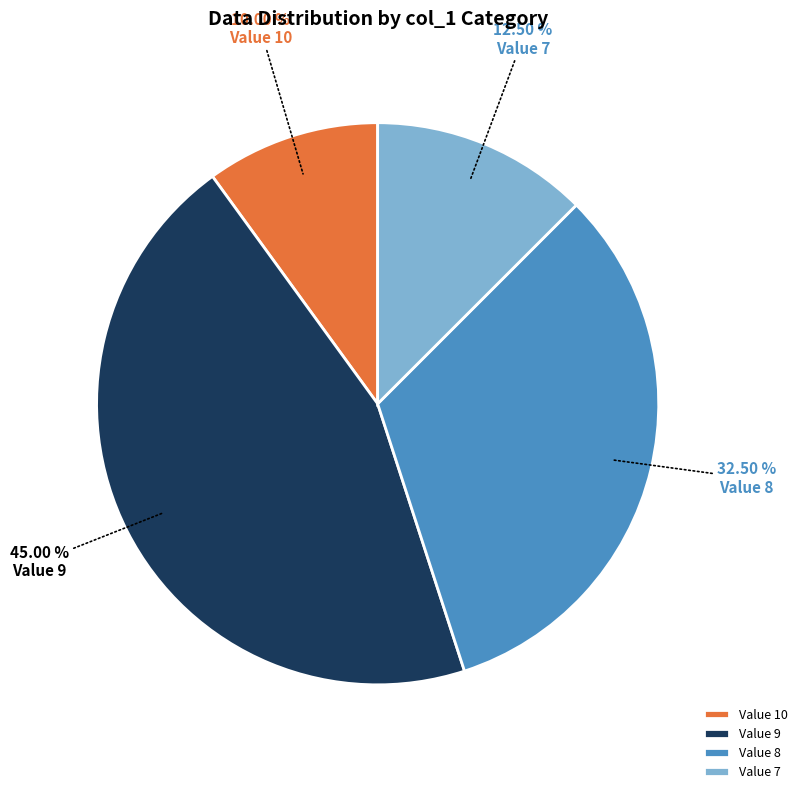

Which slice is the largest?

Value 9